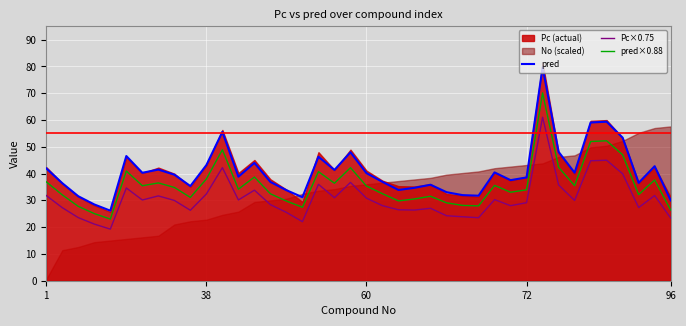

What is the difference between the maximum and second lowest values in the pred×0.88 series?

45.1